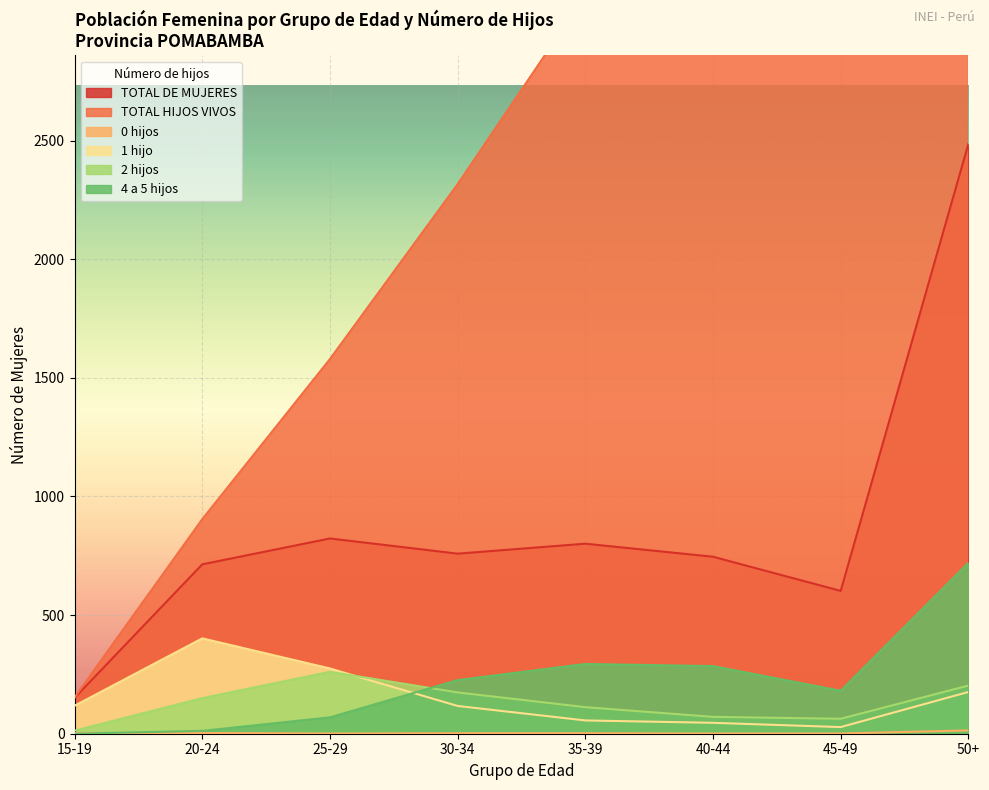

Is the value of TOTAL DE MUJERES at 35-39 greater than the value of 4 a 5 hijos at 20-24?

Yes